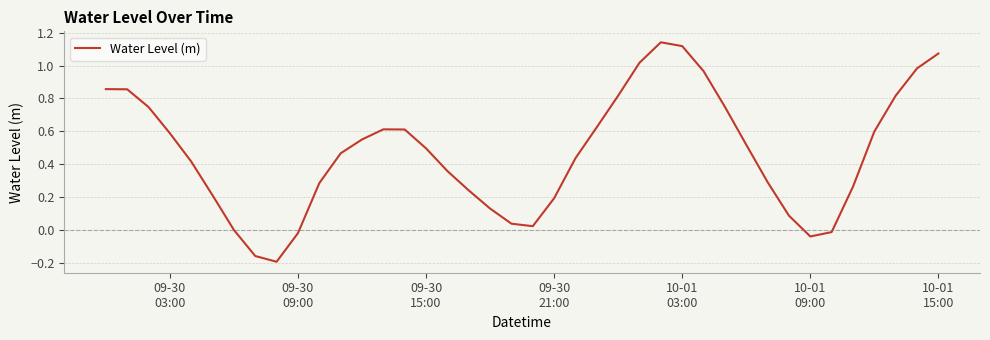

How many series are shown in this chart?

1